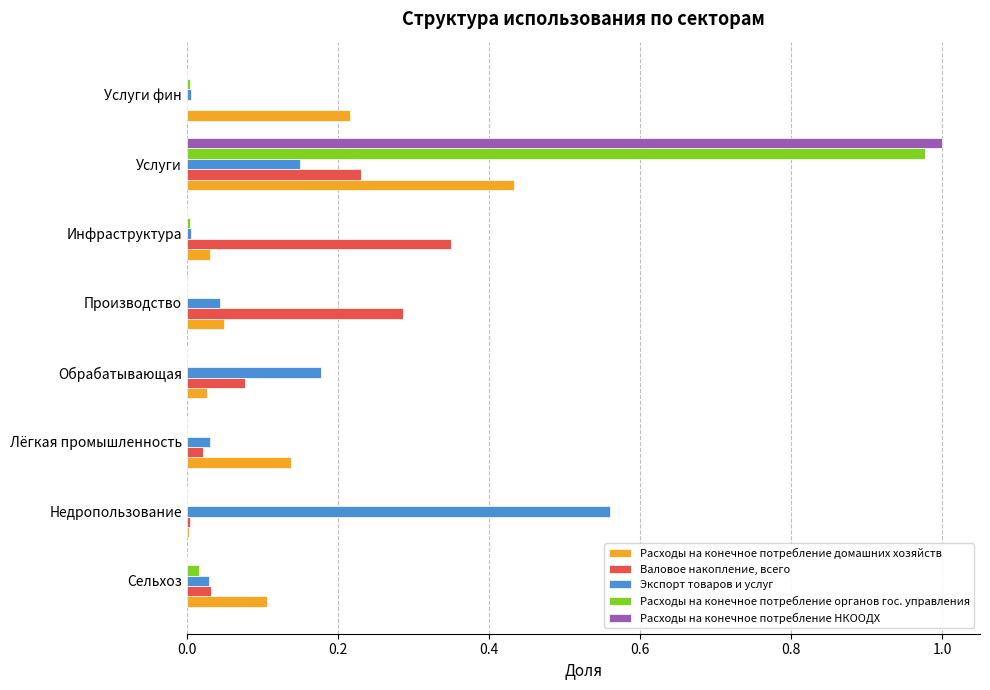

Which category has the highest value in the Валовое накопление, всего series?

Инфраструктура